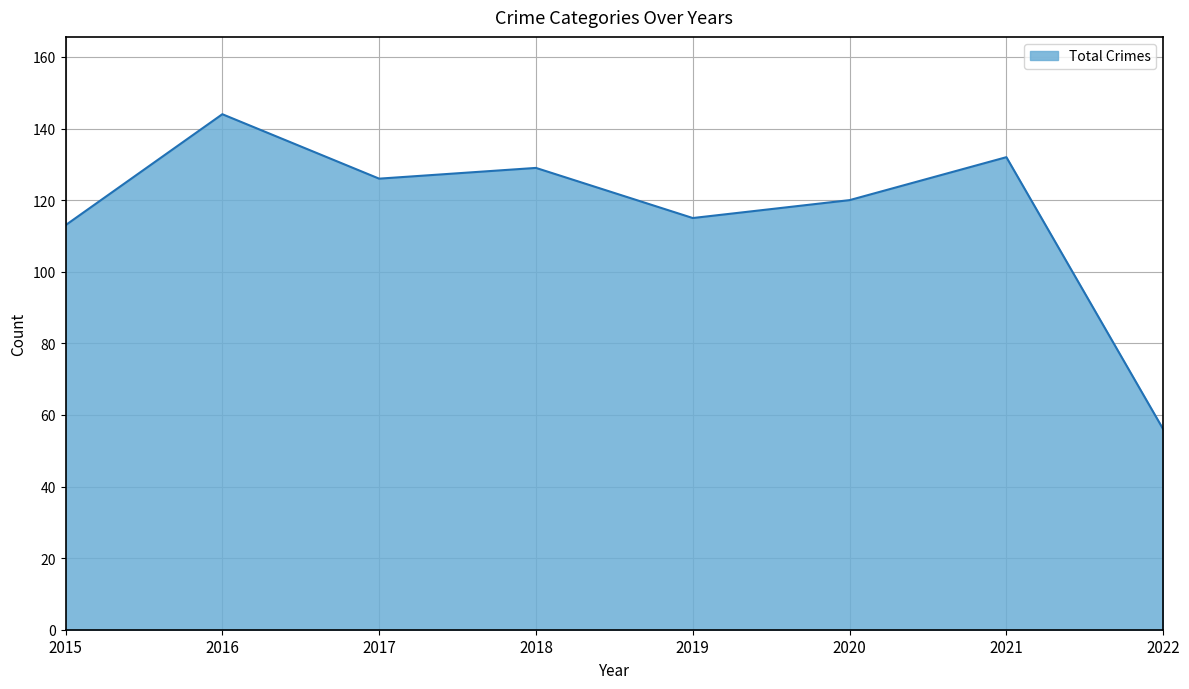

True or false: there are more than 1 points higher than both neighbors.

True